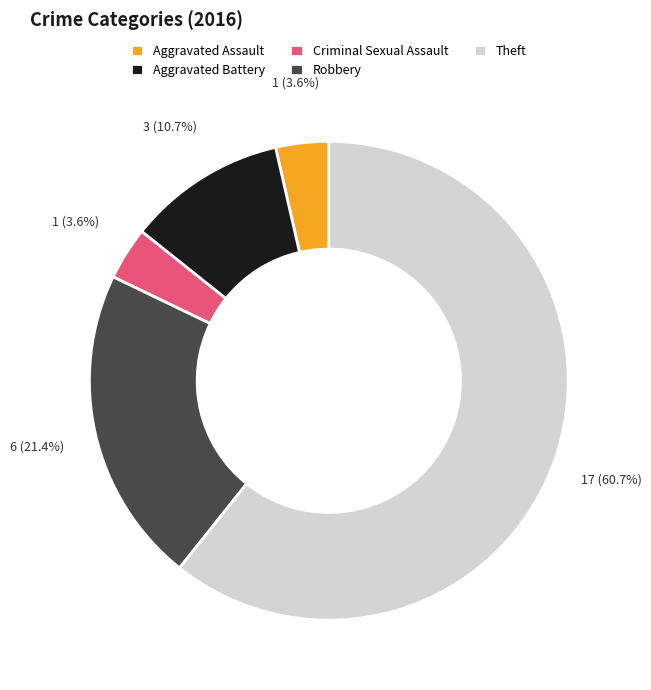

To the nearest percent, what percentage of the pie is Theft?

61%